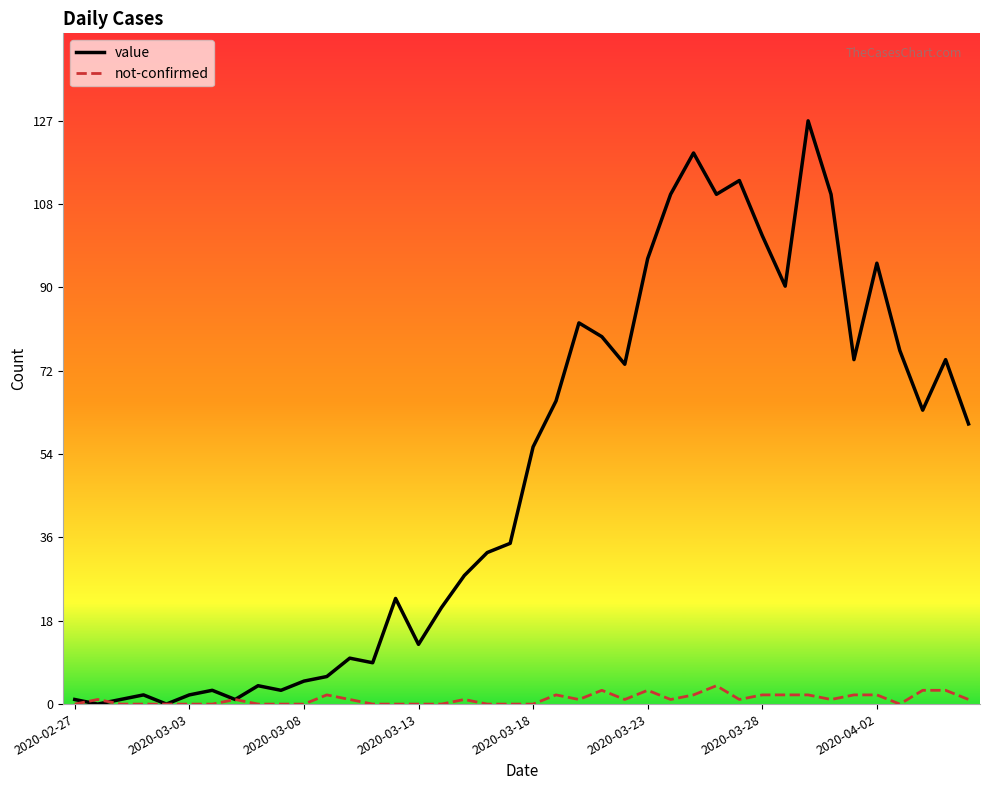

Which series ends up on top after the final intersection of value and not-confirmed?

value